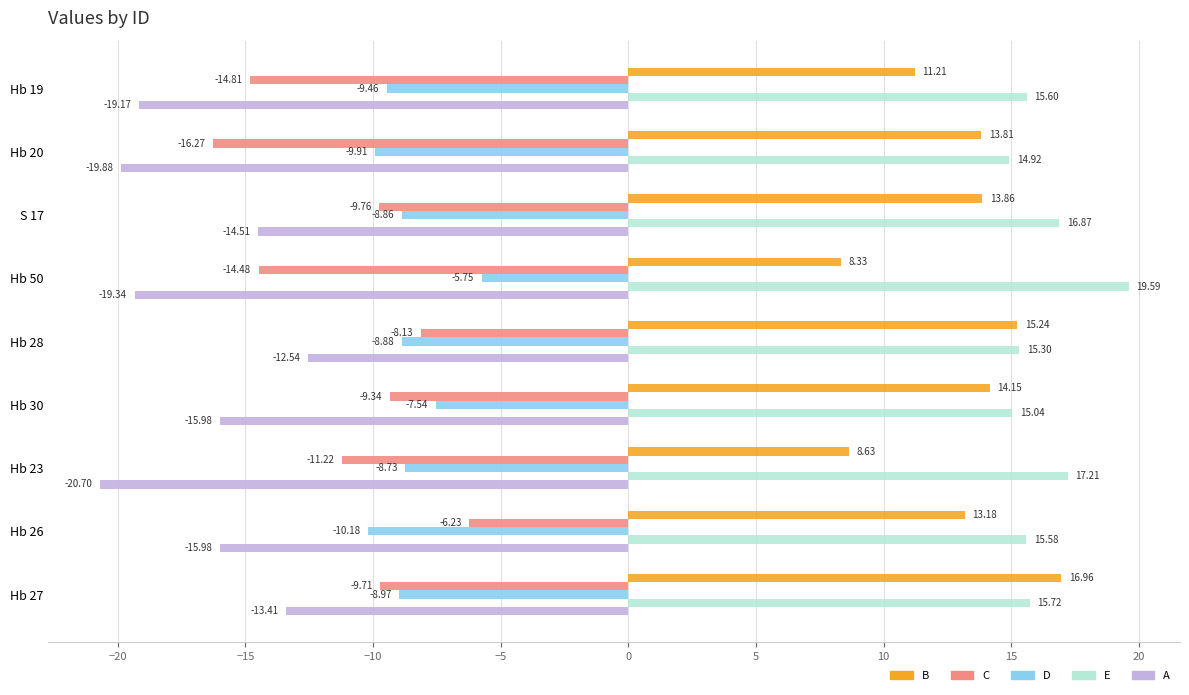

Which series has the largest range (max minus min)?

C